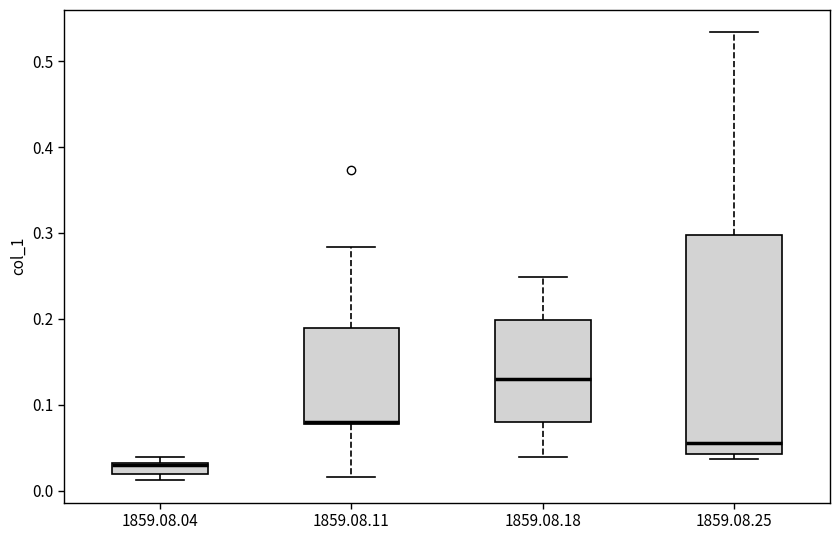

Which box's median line is the lowest?

1859.08.04